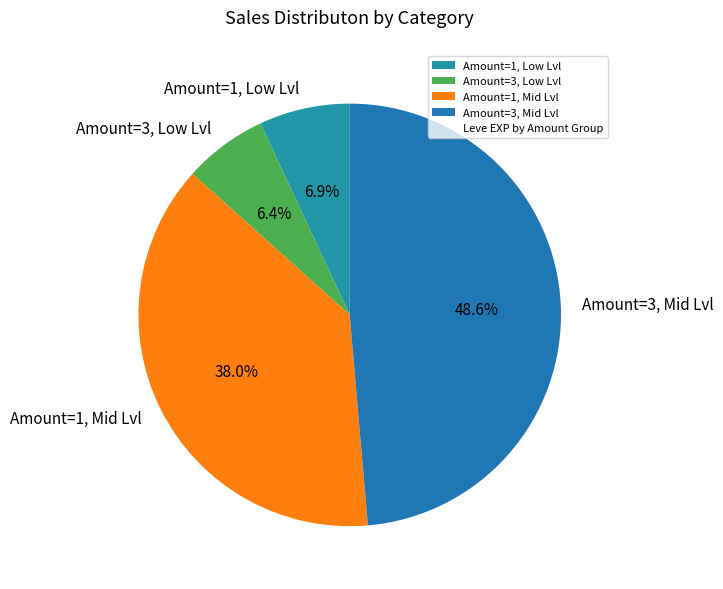

Rank the categories by value from lowest to highest.

Amount=3, Low Lvl, Amount=1, Low Lvl, Amount=1, Mid Lvl, Amount=3, Mid Lvl